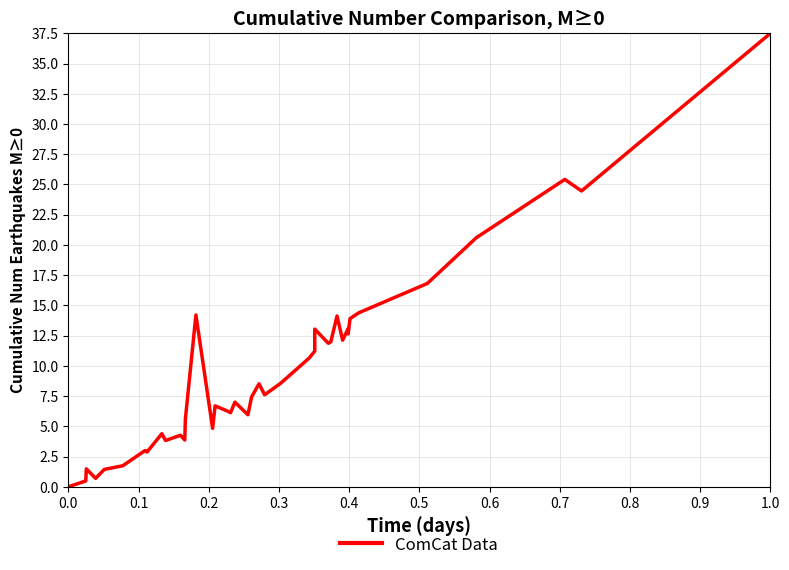

Does the chart display data point markers on the line(s)?

No